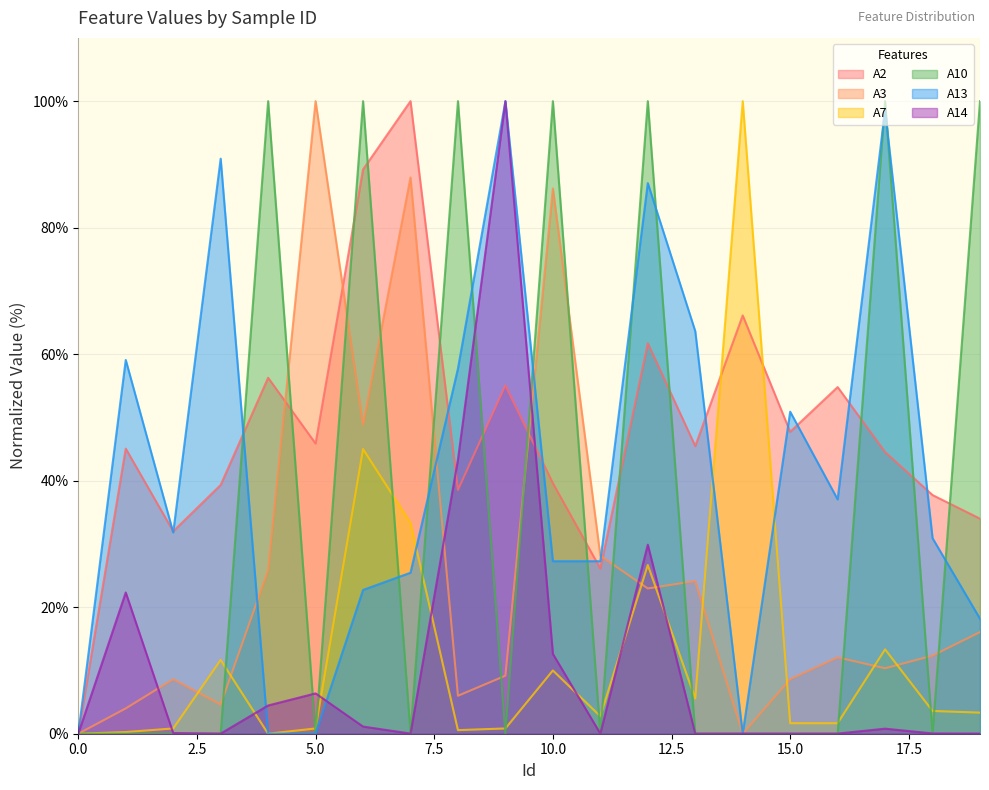

What is the difference between the maximum and minimum values in the A14 series?

100.0